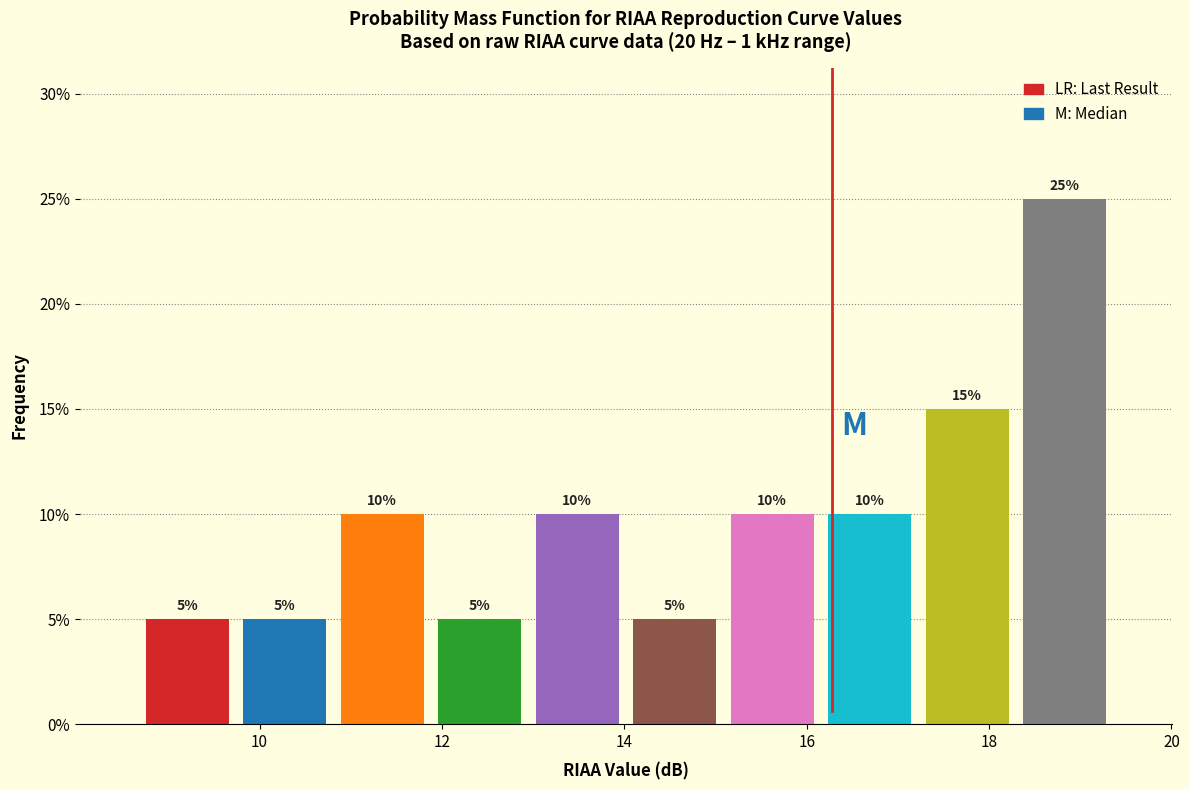

Reading left to right, transcribe this chart: for each bar, give the range it covers on the x-axis and its height. The bar edges are not printed on the chart, so give them approximately, as read against the axis.

8.6 to 9.8: 5
9.8 to 10.8: 5
10.8 to 11.8: 10
11.8 to 13.0: 5
13.0 to 14.0: 10
14.0 to 15.0: 5
15.0 to 16.2: 10
16.2 to 17.2: 10
17.2 to 18.2: 15
18.2 to 19.4: 25